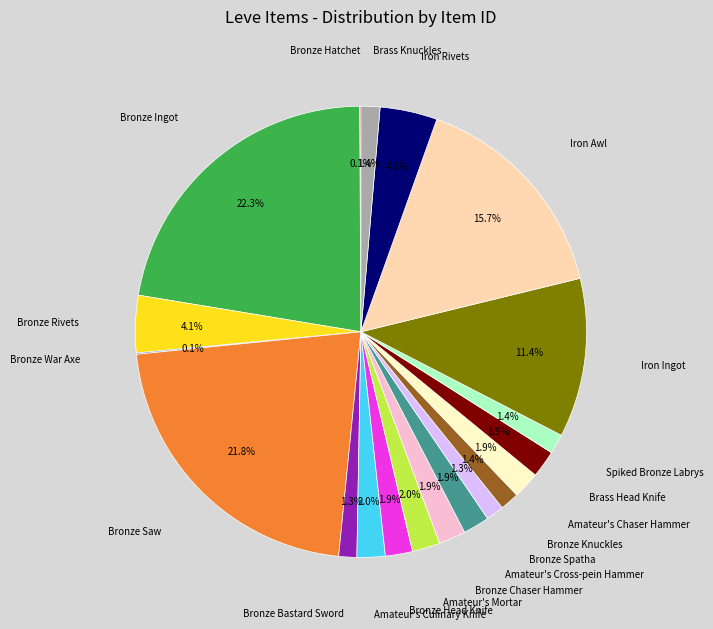

Is there any slice that represents more than half of the pie?

No